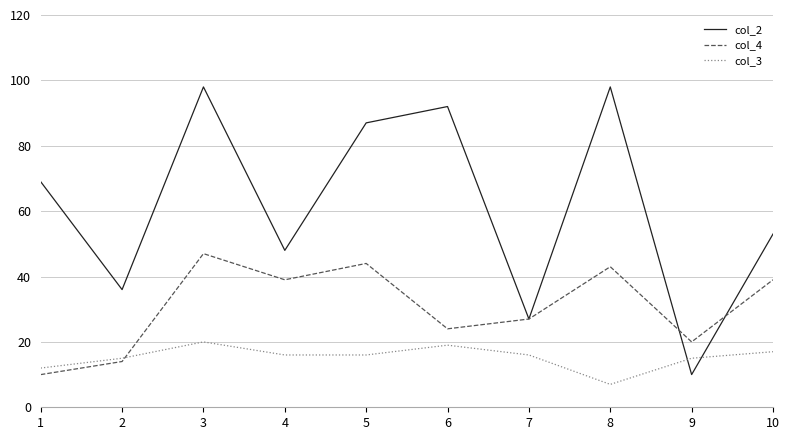

What is the difference between the maximum and minimum values in the col_4 series?

37